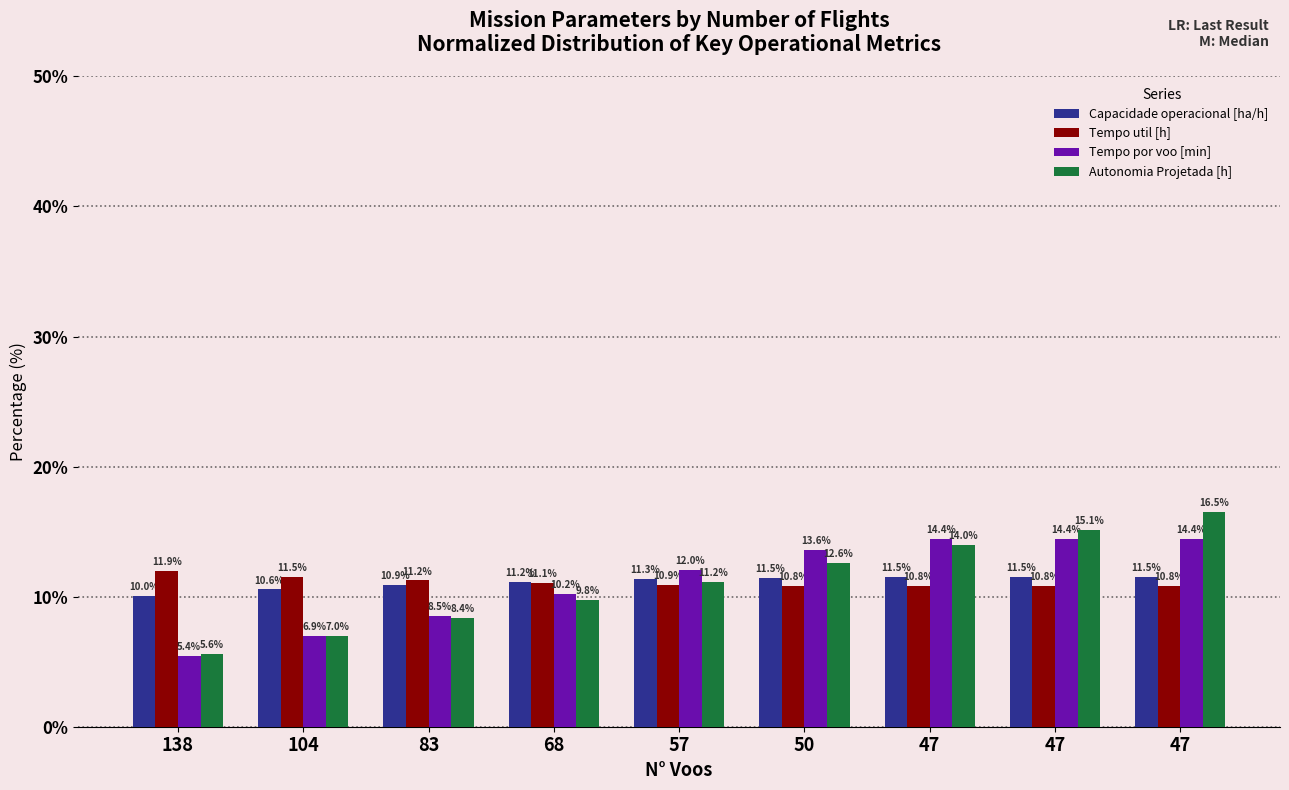

What is the spread (max minus min) of values at 68?

1.4